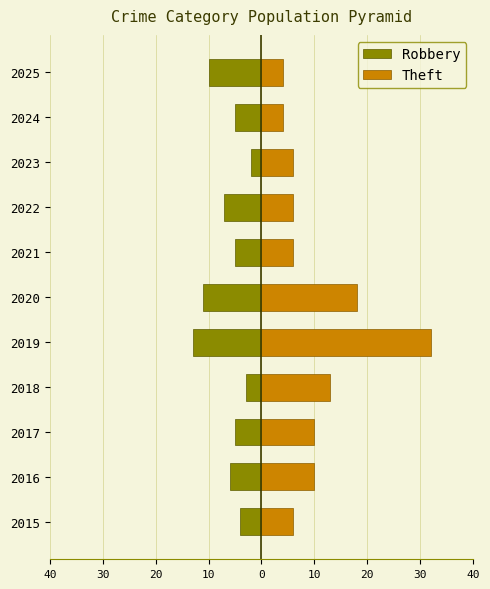

What is the difference between the highest and lowest values at 2016?

16